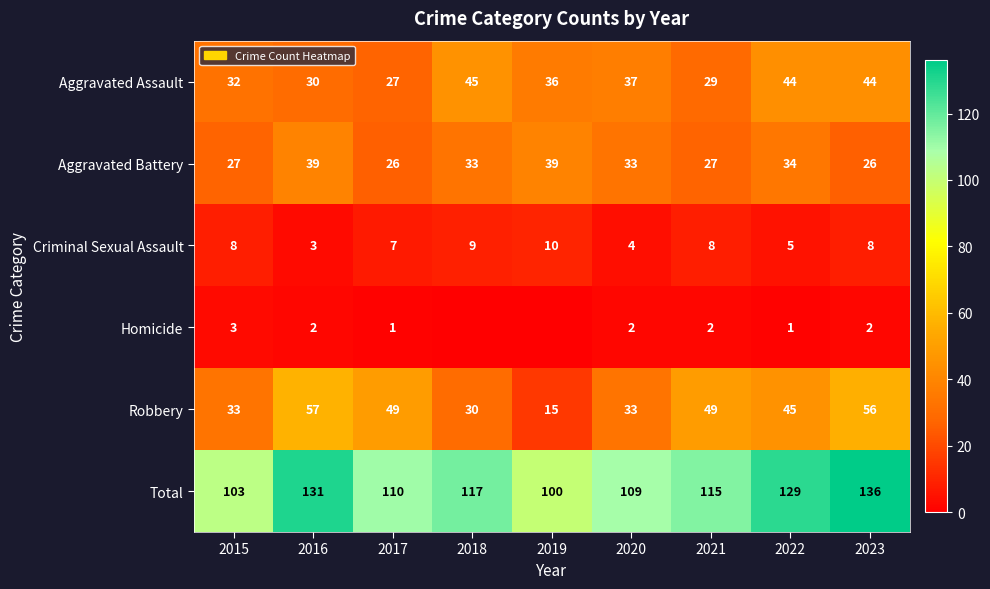

What is the average value of the Total series?

117